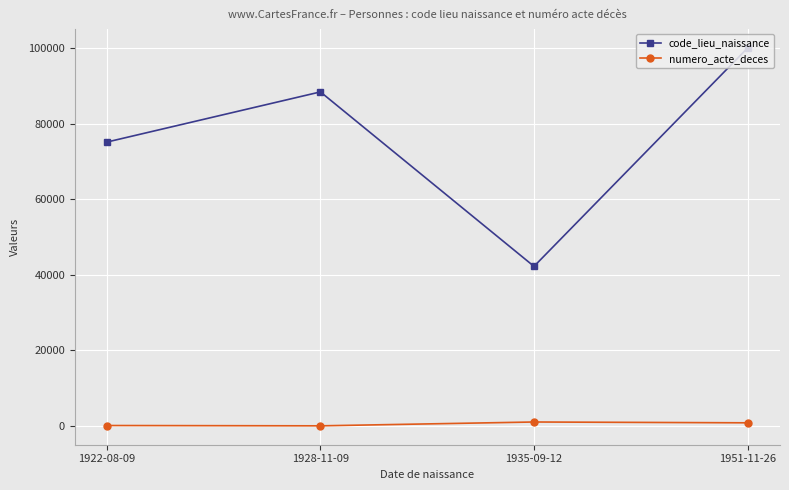

Which series changed the most between 1935-09-12 and 1951-11-26?

code_lieu_naissance